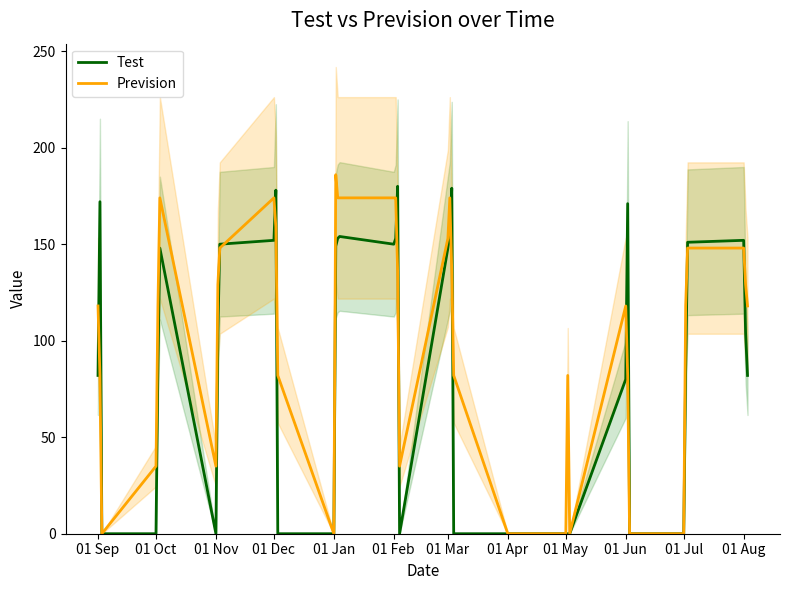

What is the maximum value for Test?

180